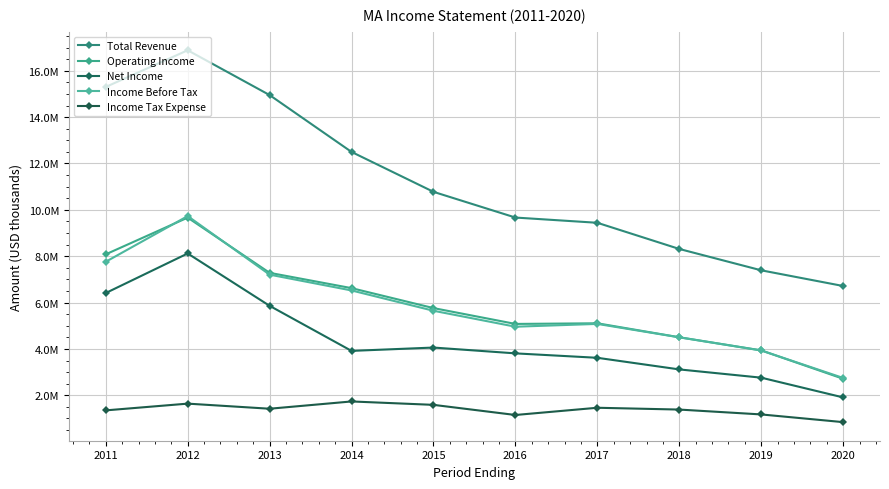

Which series has the largest range (max minus min)?

Total Revenue